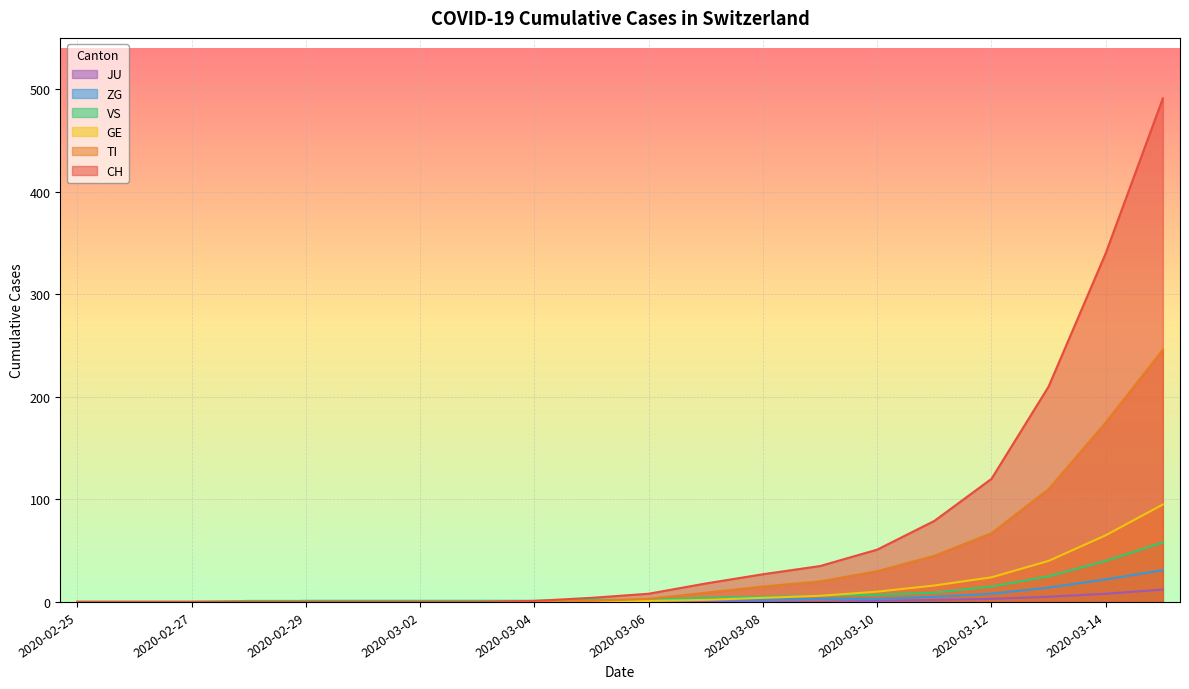

What is the sum of all TI values?

721